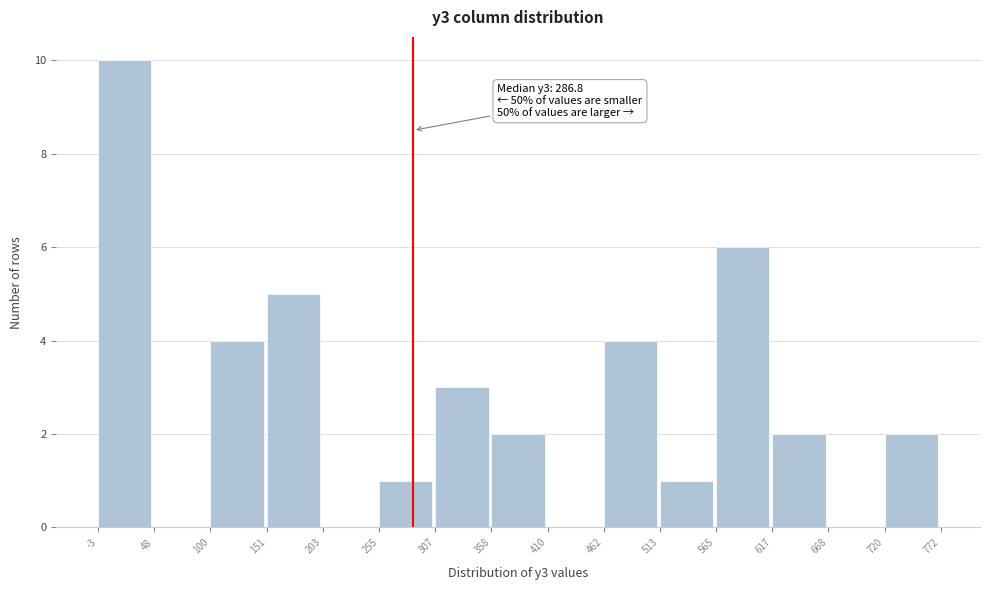

Which range on the x-axis has the tallest bar?

-3 to 48